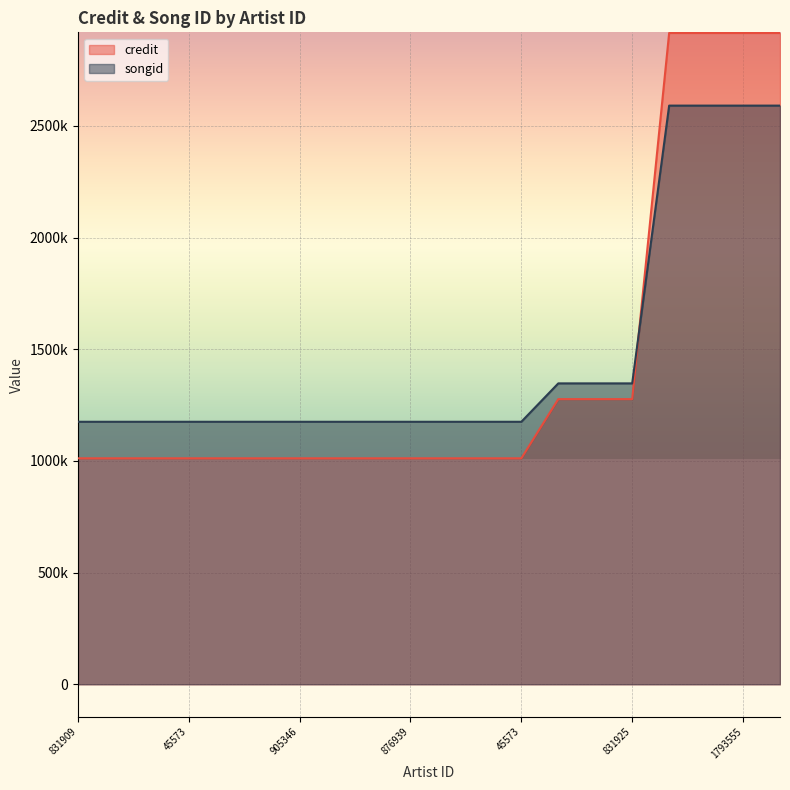

List the series in order of their overall mean, lowest first.

credit, songid